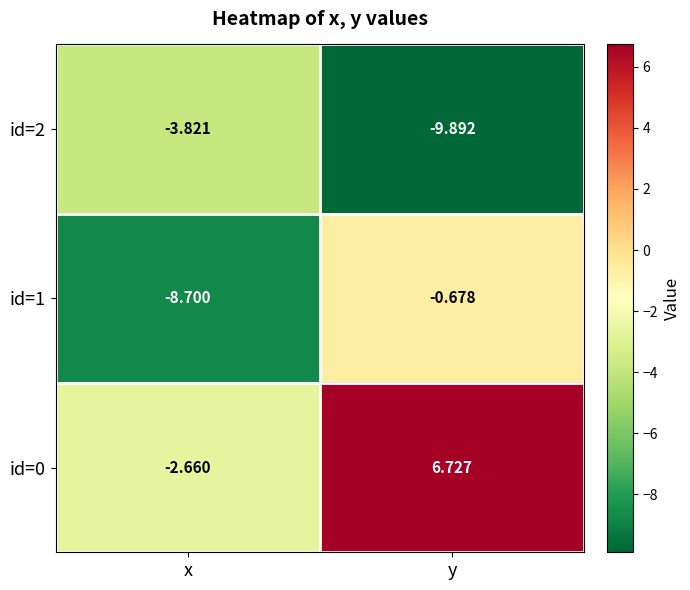

Rank the series at x from highest to lowest value.

id=0, id=2, id=1